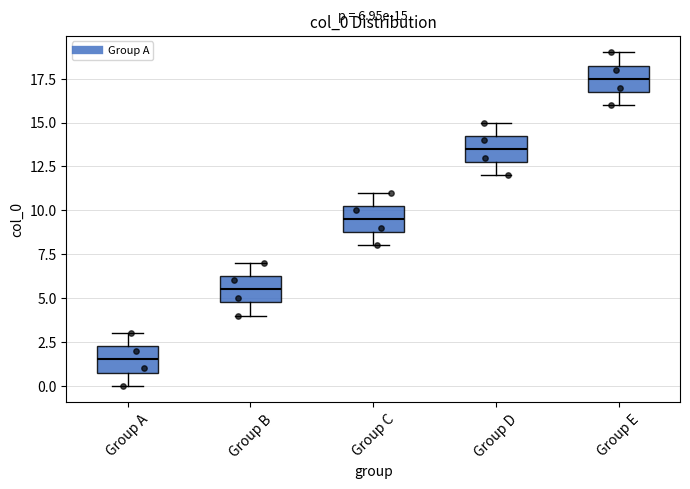

Which box's median line is the lowest?

Group A